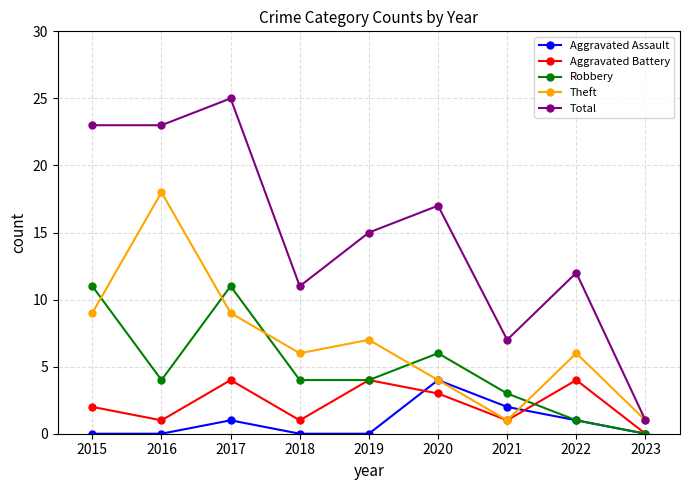

Is this an area chart (filled region under the line)?

No